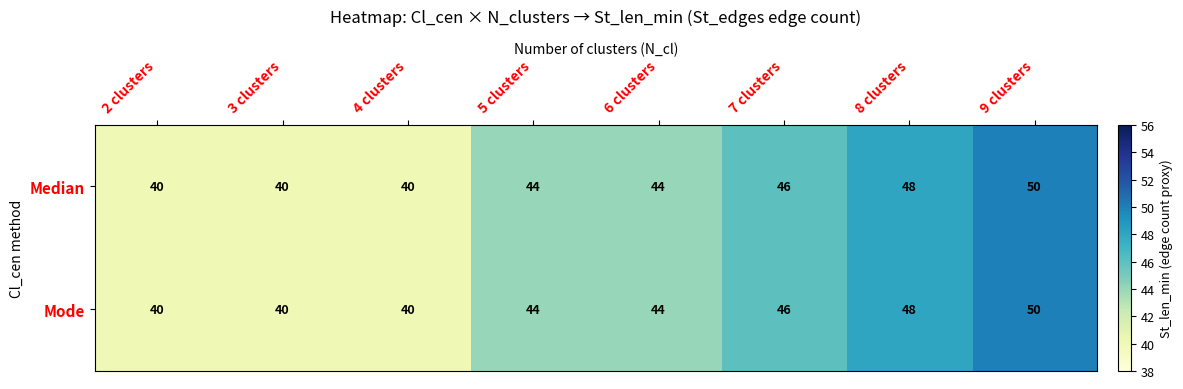

What is the average value of the Mode series?

44